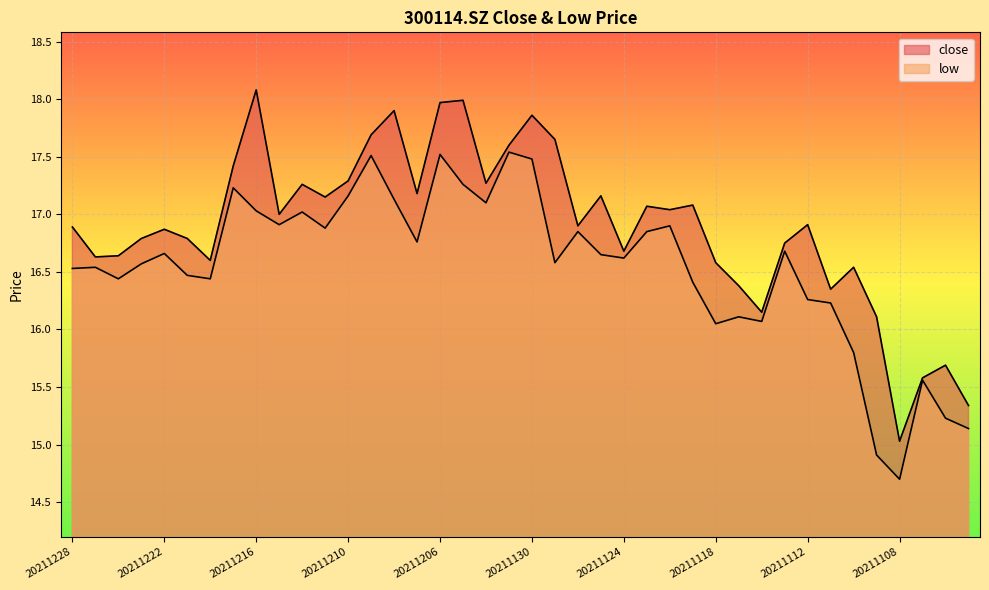

What is the value of the close point at the 29th from the left?

16.6